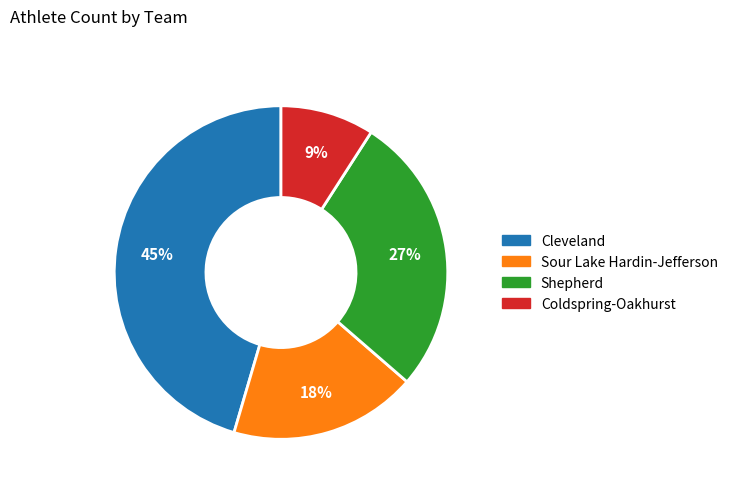

To the nearest percent, what is the difference between the largest and smallest slice percentages?

36%